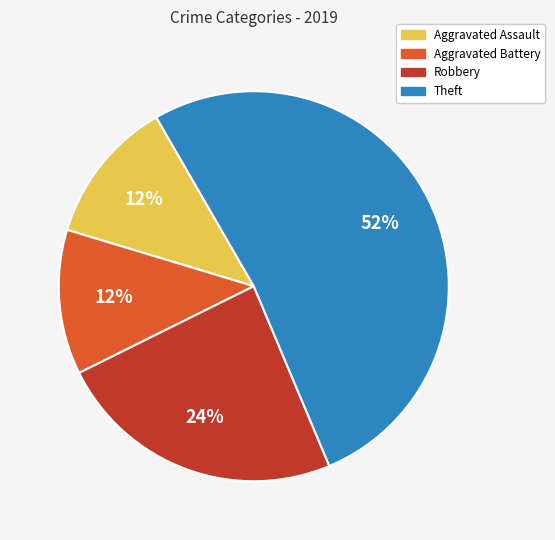

To the nearest percent, what is the difference between the Aggravated Battery and Robbery slice percentages?

12%